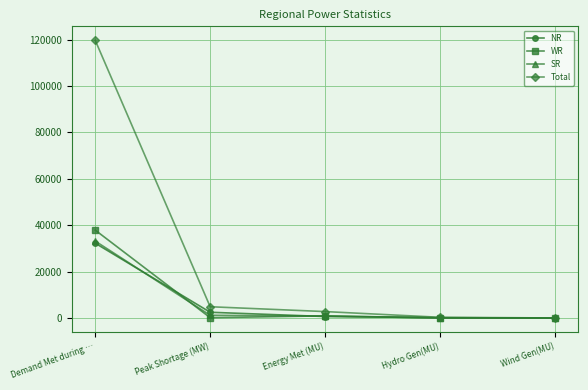

What is the difference between the second highest and minimum values in the SR series?

1177